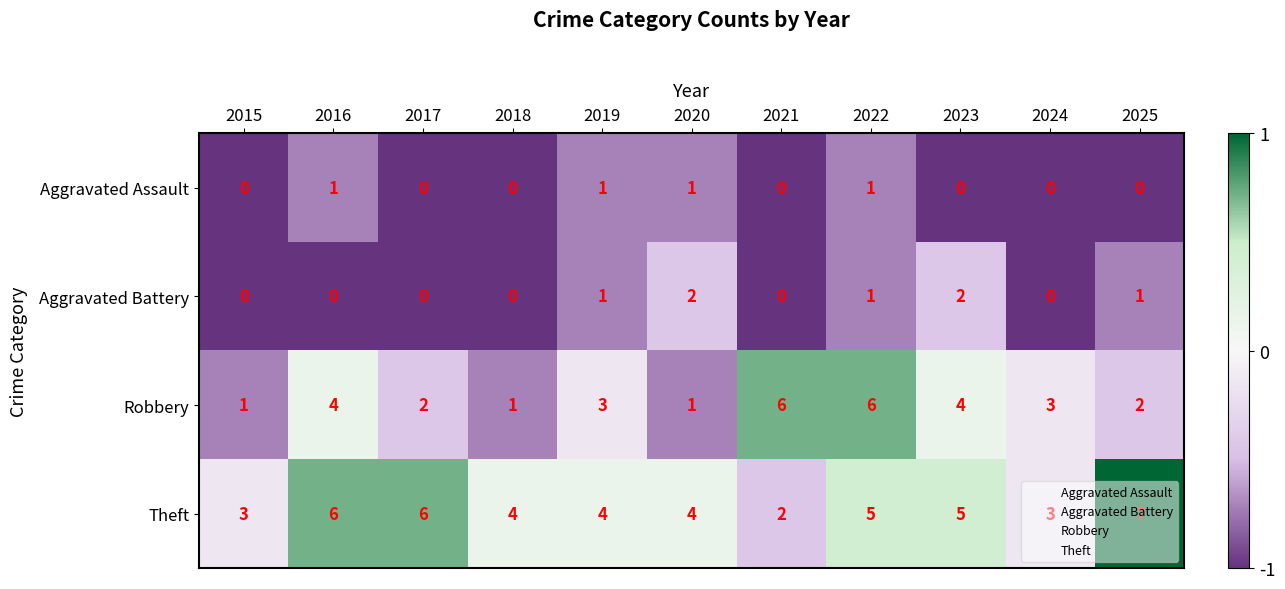

How many Aggravated Battery values are between 0 and 1?

9